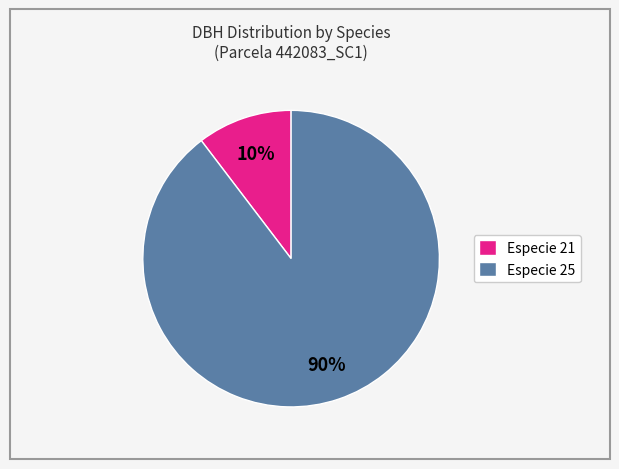

To the nearest percent, what percentage of the pie is Especie 21?

10%